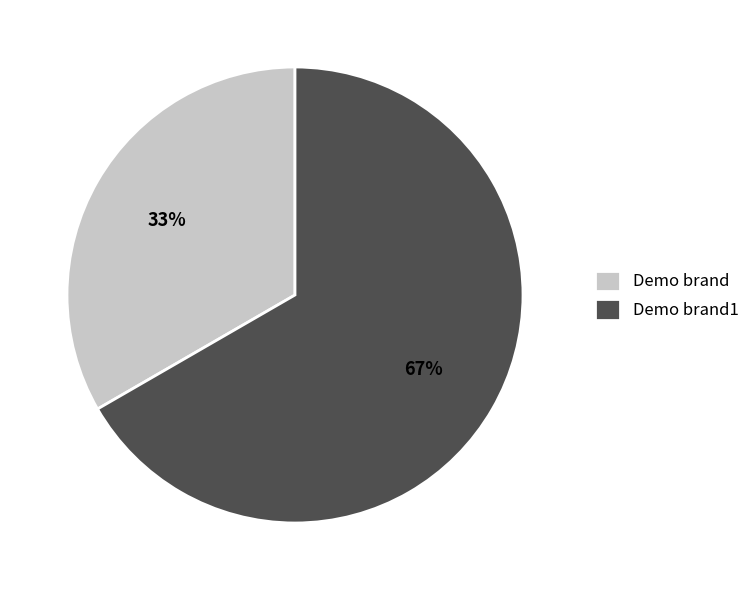

Is the sum of Demo brand1 and Demo brand greater than half?

Yes